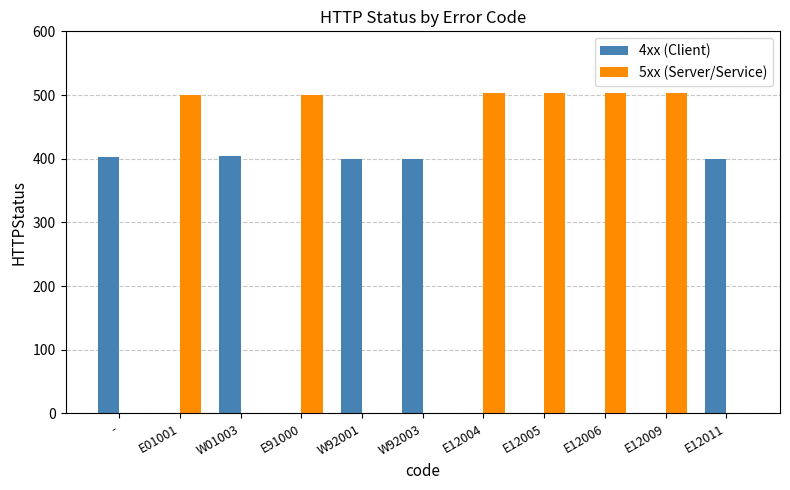

True or false: 5xx (Server/Service) has a value of 0 at W01003.

True